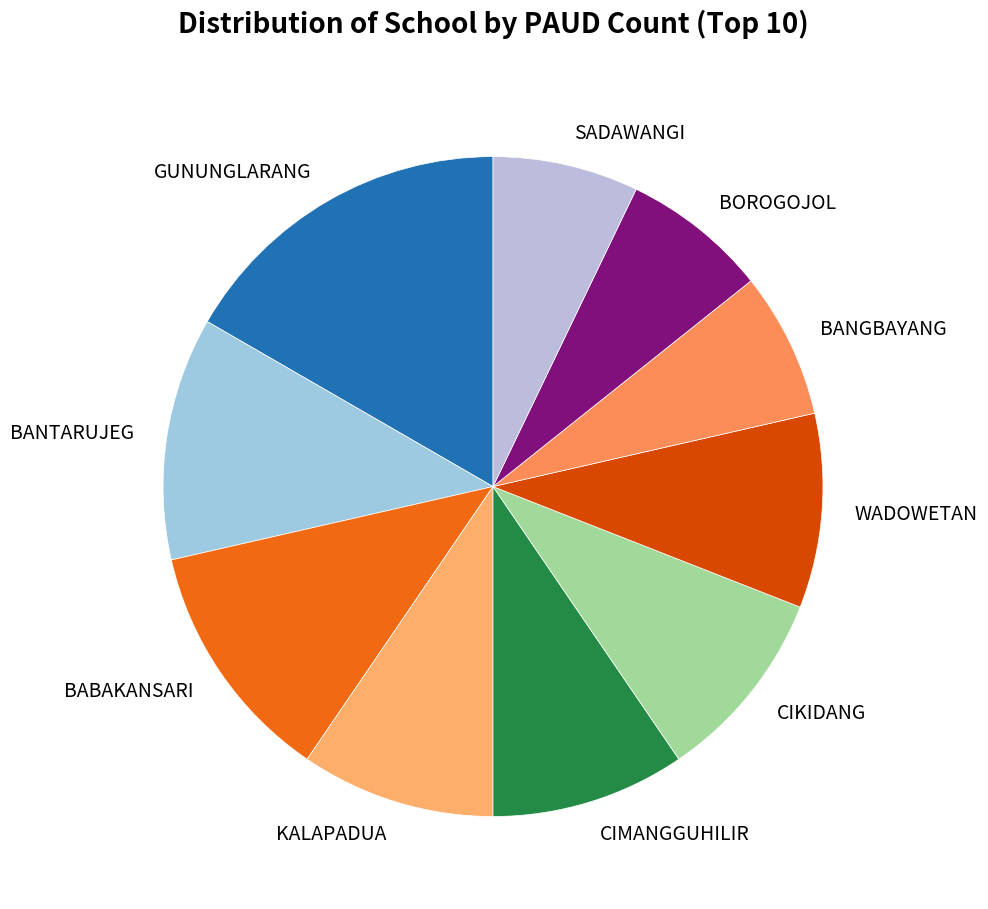

Is there a majority slice in this chart?

No